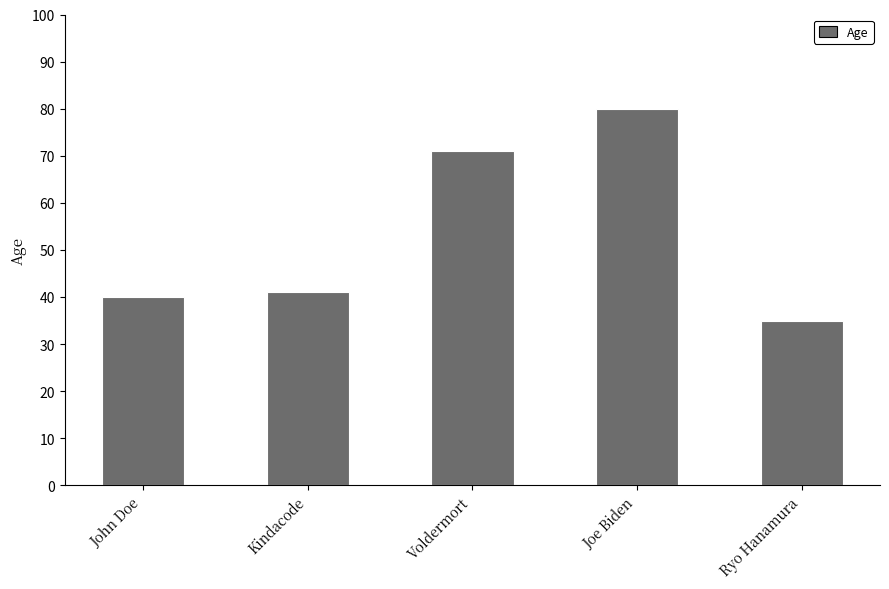

The value at John Doe is 20. True or false?

False